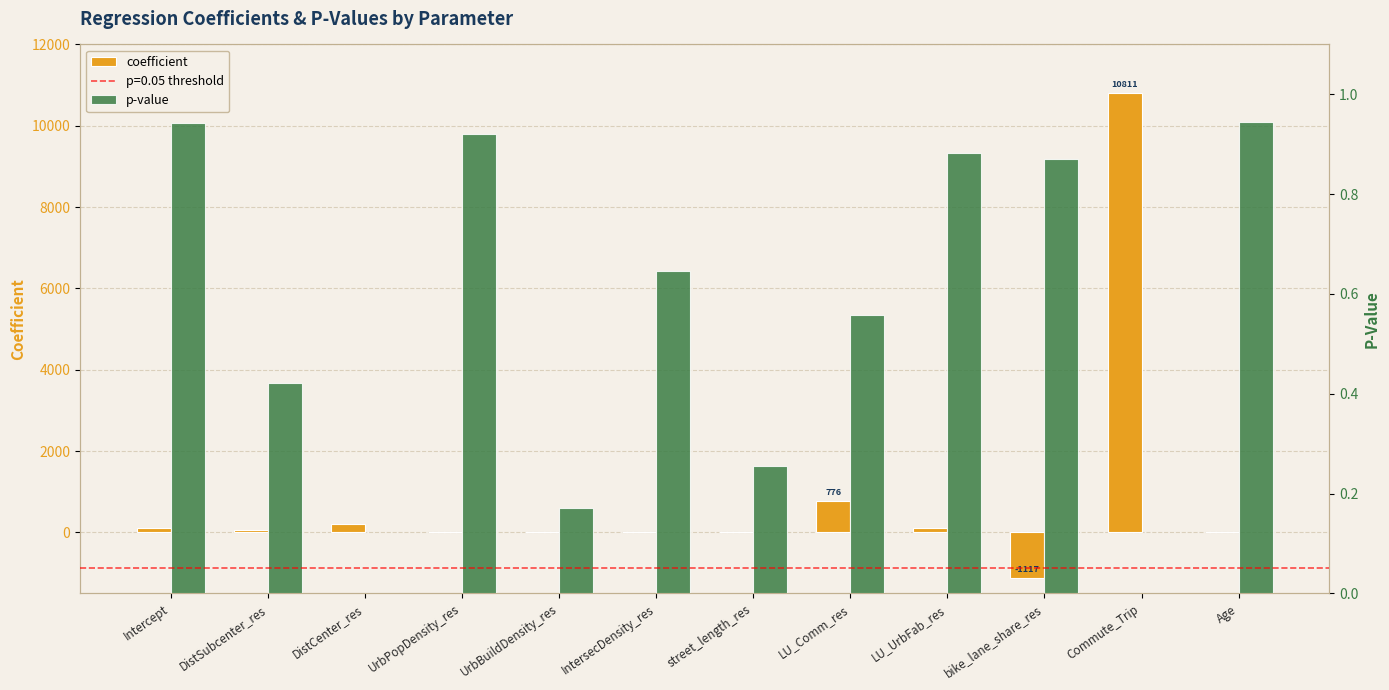

What is the difference between the maximum and second lowest values in the p-value series?

0.9